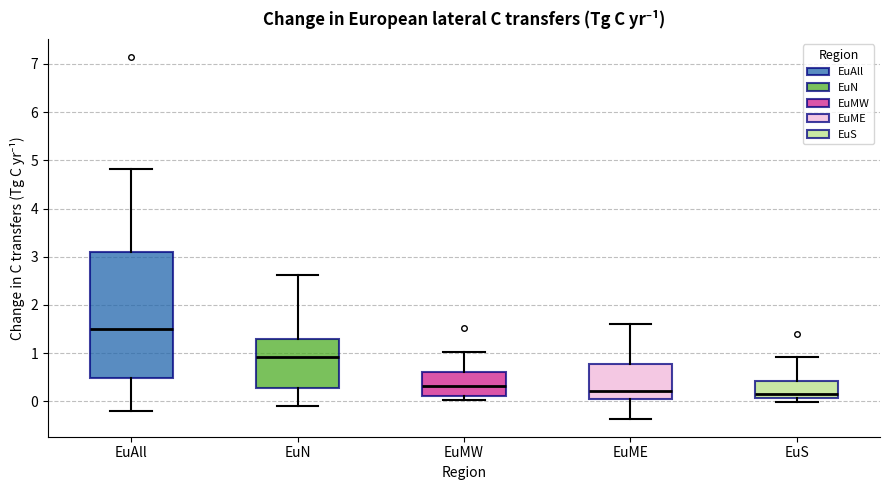

Comparing the boxes themselves (not the whiskers), which one is the tallest?

EuAll